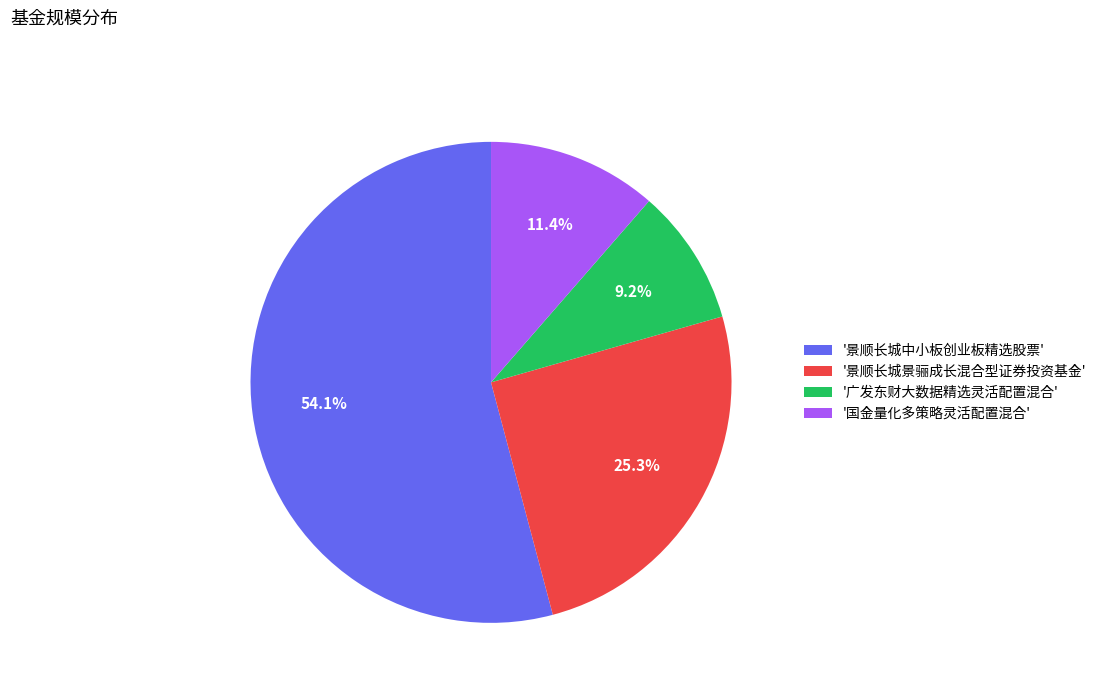

Which slice represents more than half of the pie?

'景顺长城中小板创业板精选股票'